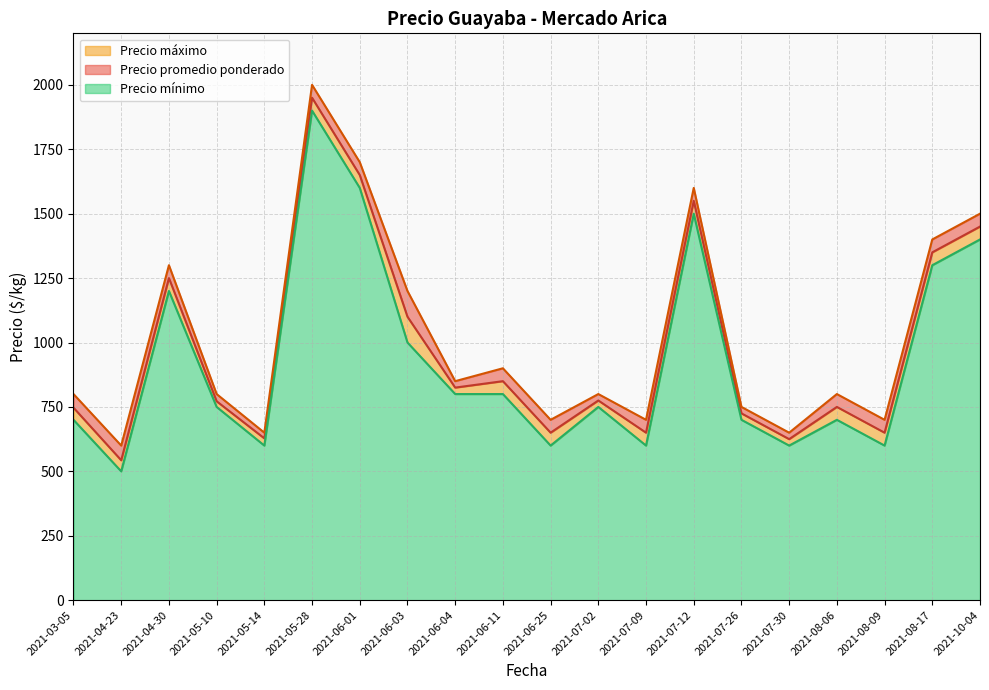

True or false: Precio mínimo has more than 0 points higher than both neighbors.

True